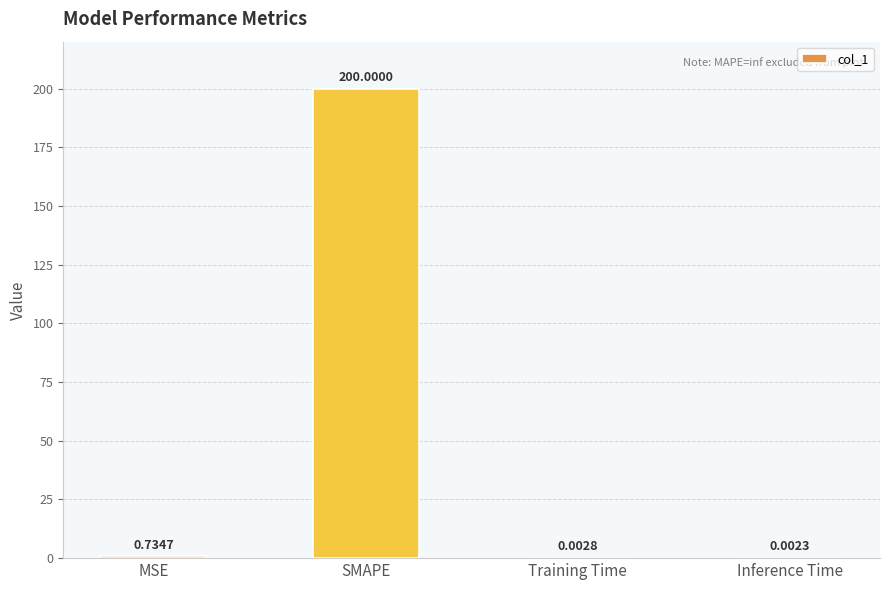

What is the sum of the values at Inference Time and SMAPE?

200.0